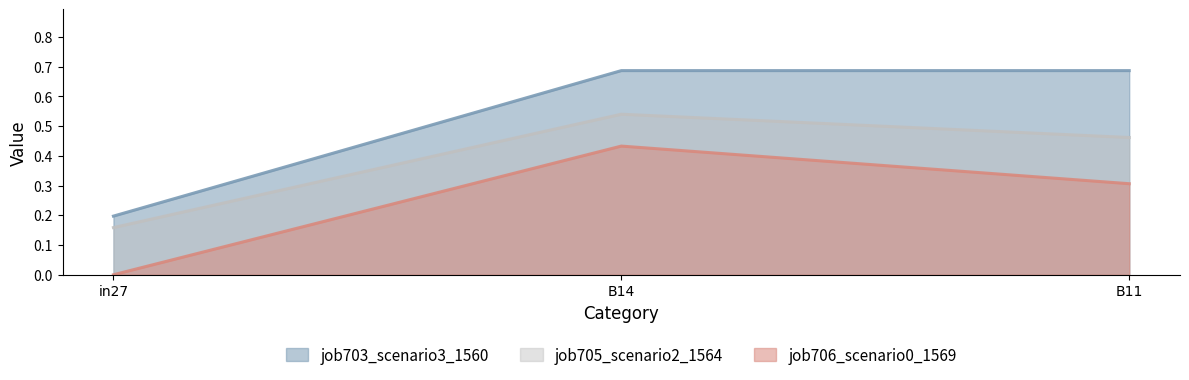

Which series has the largest total across all categories?

job703_scenario3_1560